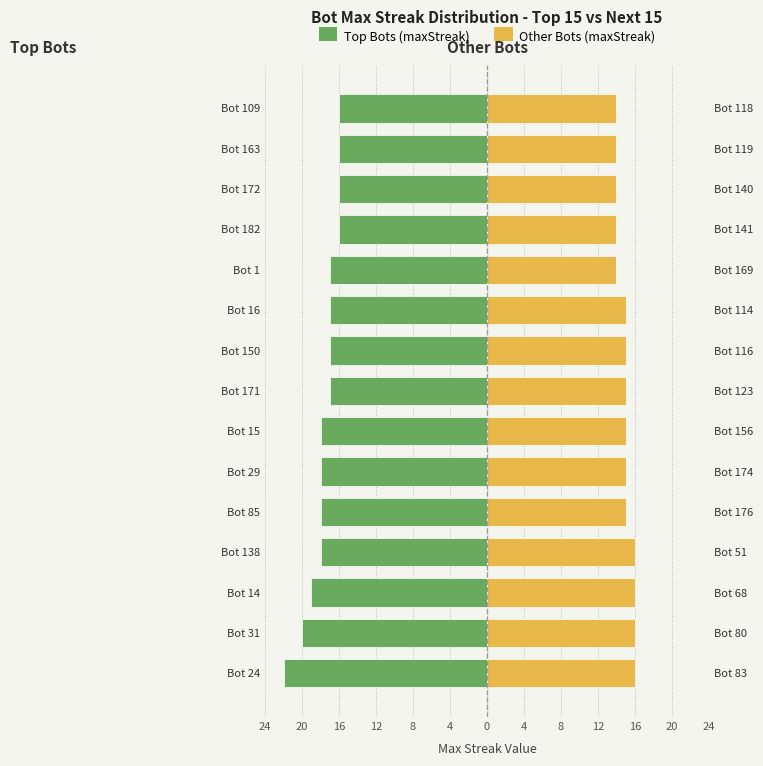

What is the difference between the maximum and minimum values in the Top Bots (maxStreak) series?

6